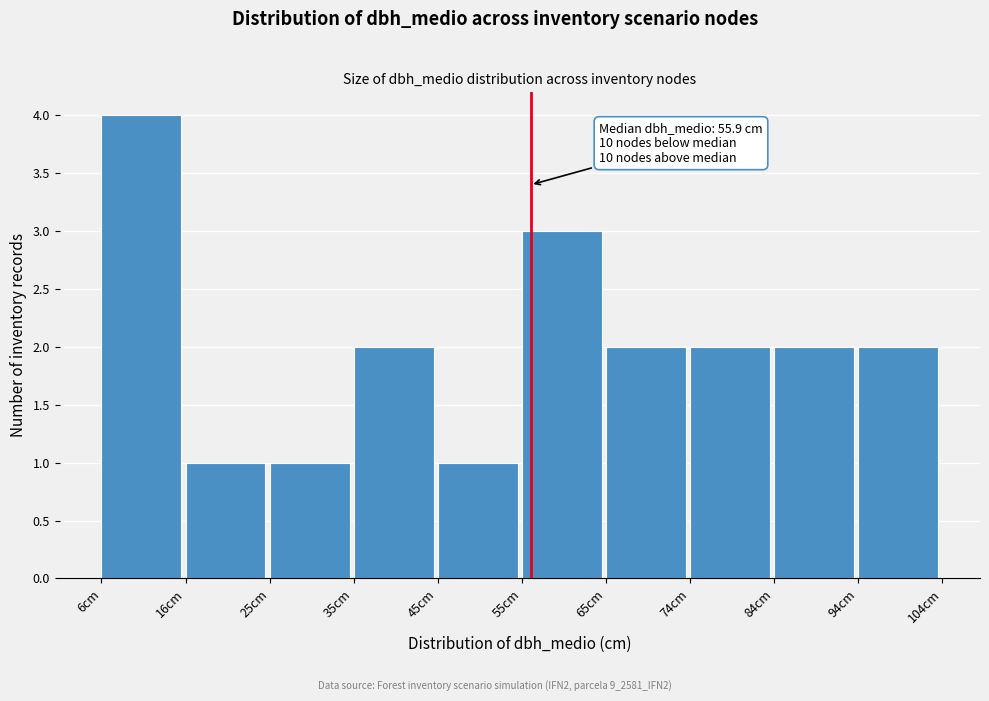

Which range on the x-axis has the tallest bar?

6 to 16